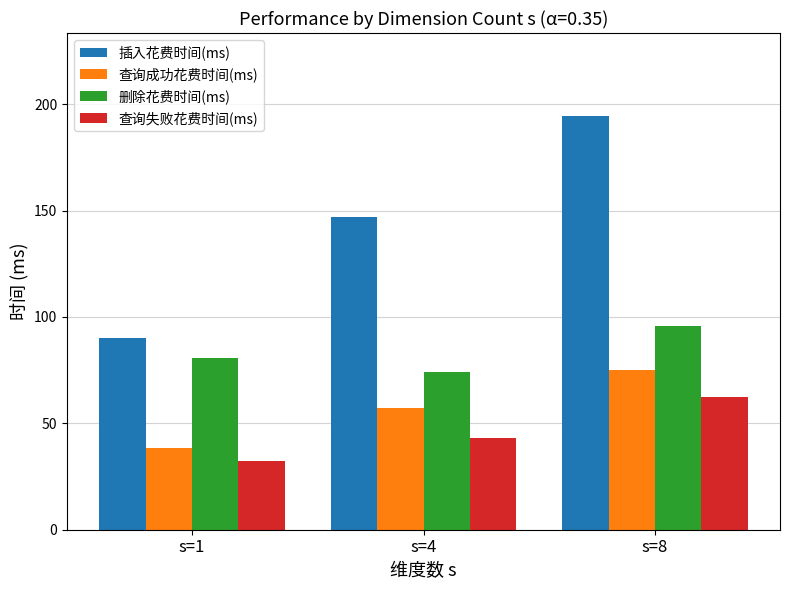

At how many categories does at least one series exceed 142?

2